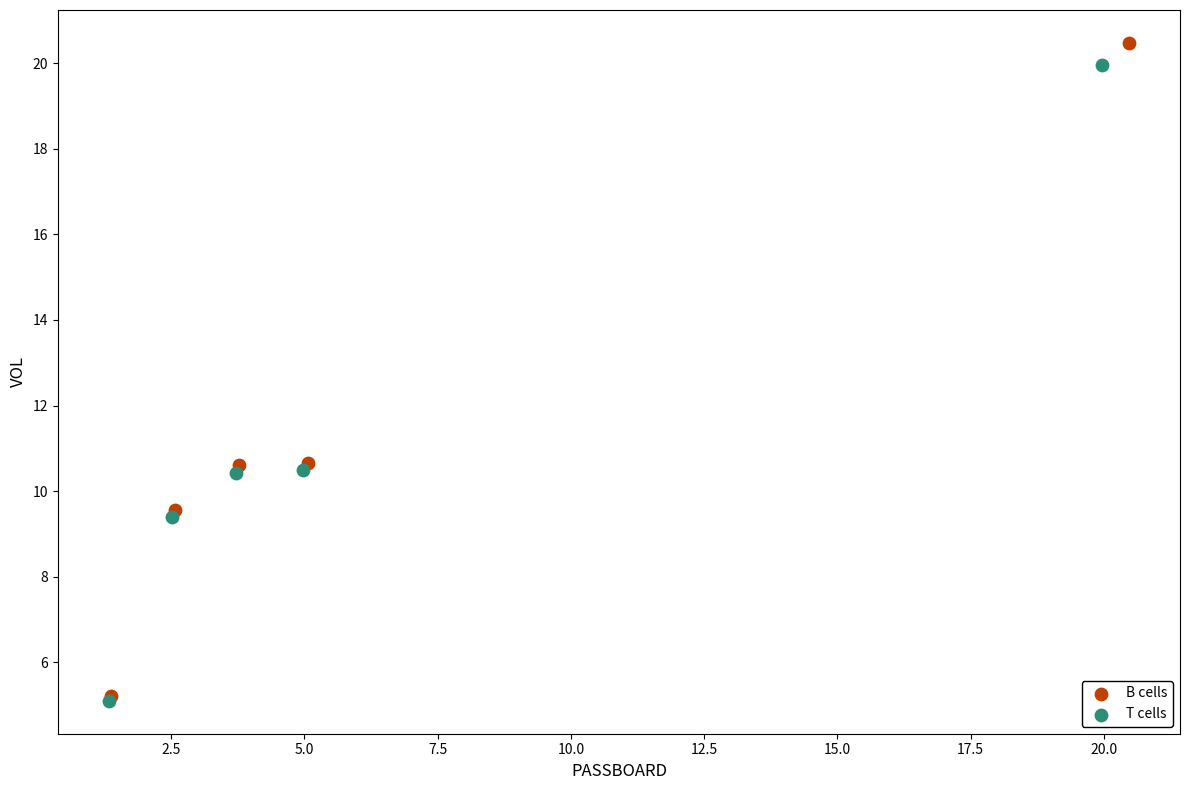

Which series has the widest spread of Y values?

B cells